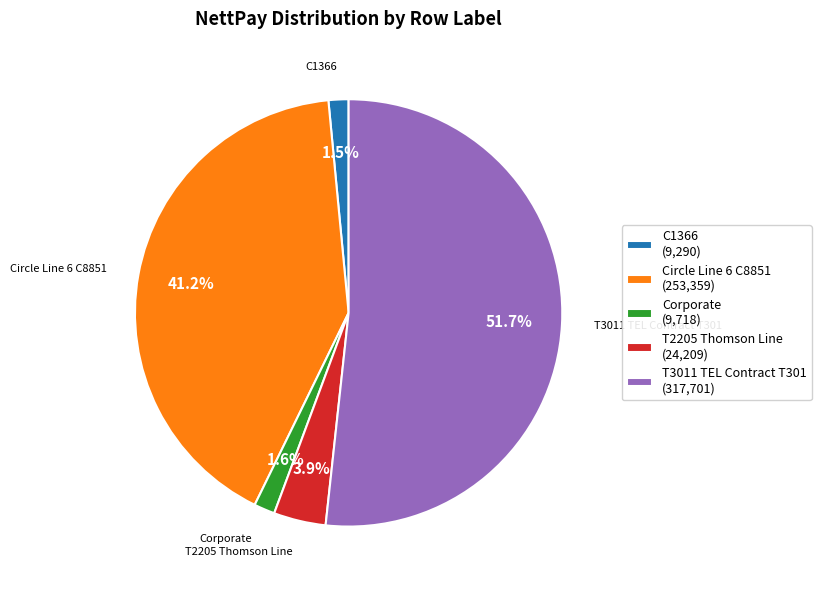

Is T2205 Thomson Line the majority of the pie?

No